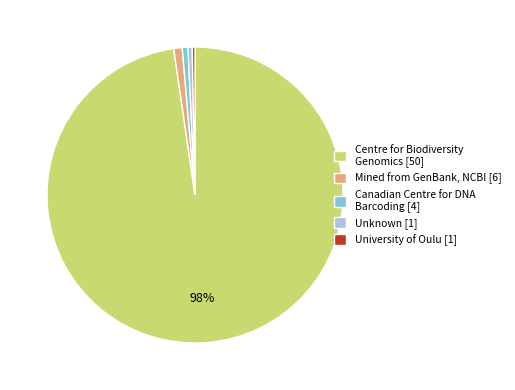

Which category has the biggest portion of the pie?

Centre for Biodiversity Genomics [50]